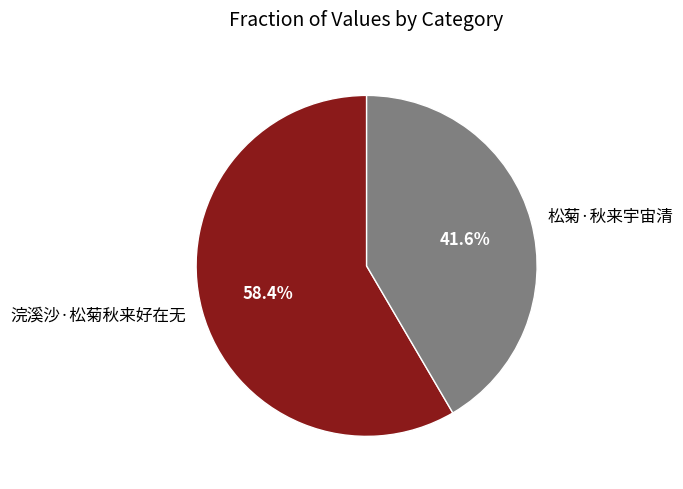

Between 松菊·秋来宇宙清 and 浣溪沙·松菊秋来好在无, which is larger?

浣溪沙·松菊秋来好在无